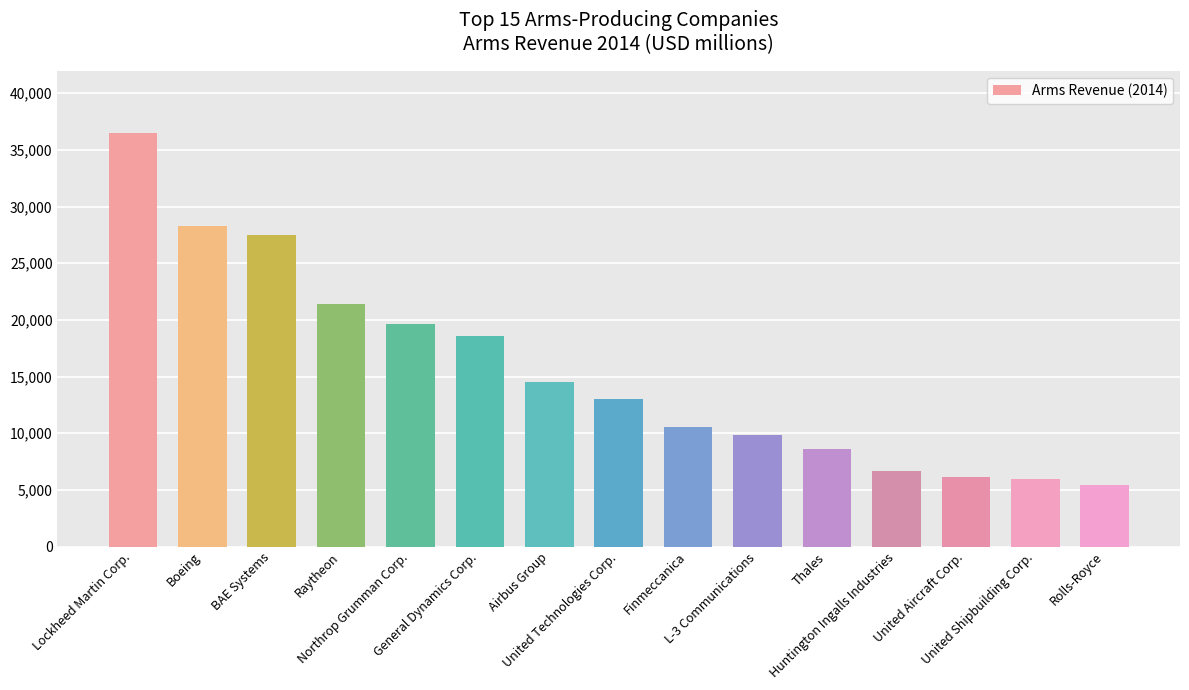

What is the approximate value at Raytheon?

21370